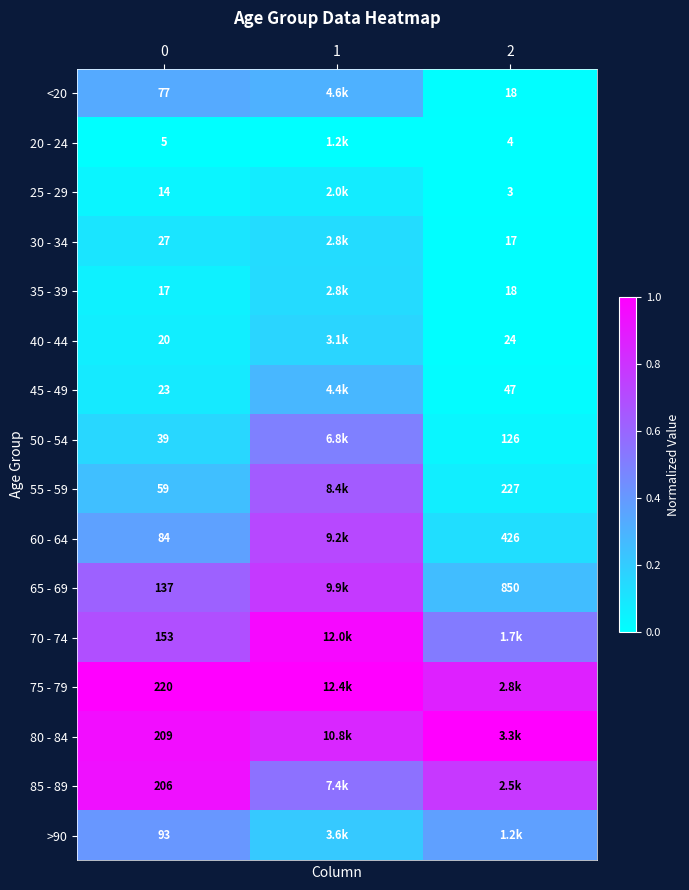

What is the spread (max minus min) of values at 1?

1.0